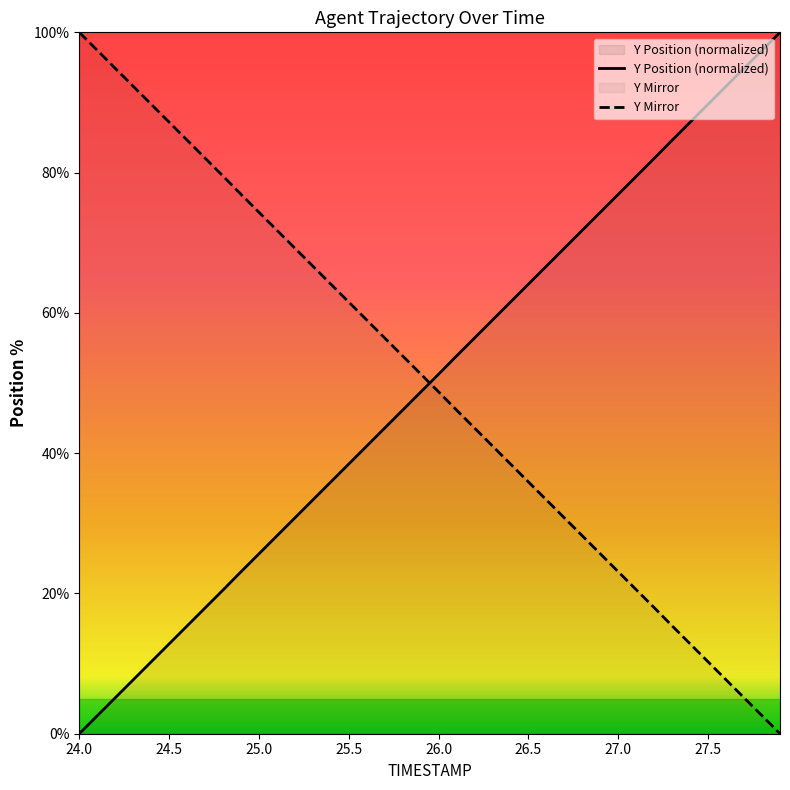

What is the difference between the maximum and minimum values in the Y series?

100.0